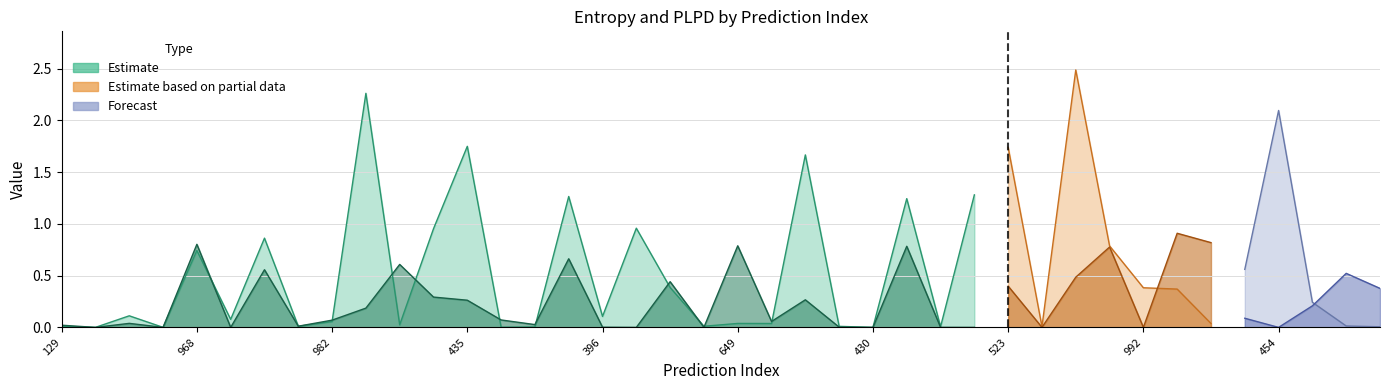

What is the difference between the maximum and minimum values in the plpds series?

0.9